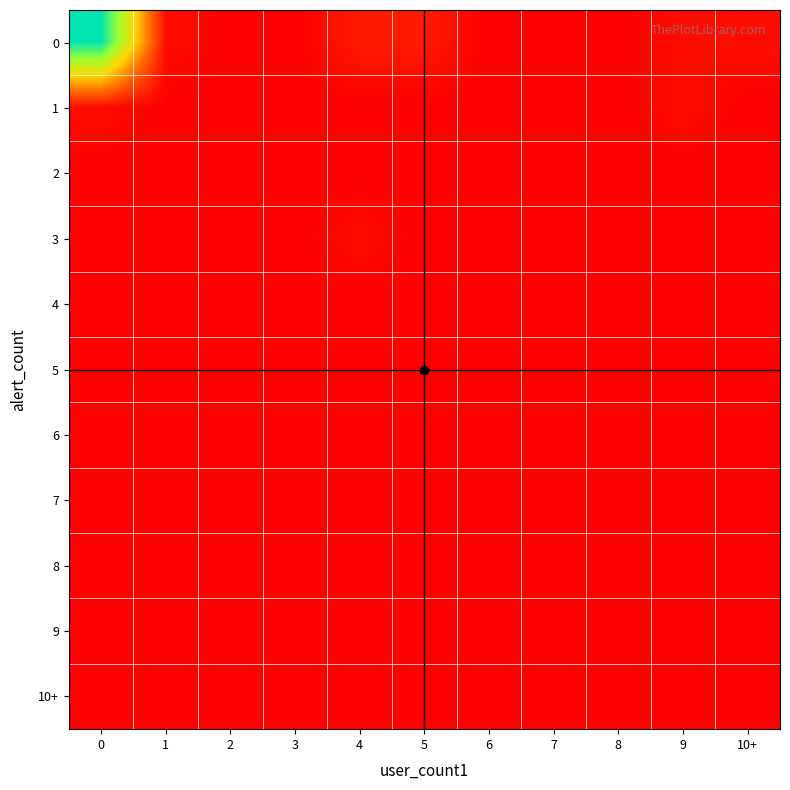

Reading left to right, extract all data points from this chart.

0: 0=30	1=1	2=0	3=0	4=2	5=2	6=0	7=0	8=0	9=1	10+=1
1: 0=1	1=0	2=0	3=0	4=0	5=0	6=0	7=0	8=0	9=1	10+=0
2: 0=0	1=0	2=0	3=0	4=0	5=0	6=0	7=0	8=0	9=0	10+=0
3: 0=0	1=0	2=0	3=0	4=1	5=0	6=0	7=0	8=0	9=0	10+=0
4: 0=0	1=0	2=0	3=0	4=0	5=0	6=0	7=0	8=0	9=0	10+=0
5: 0=0	1=0	2=0	3=0	4=0	5=0	6=0	7=0	8=0	9=0	10+=0
6: 0=0	1=0	2=0	3=0	4=0	5=0	6=0	7=0	8=0	9=0	10+=0
7: 0=0	1=0	2=0	3=0	4=0	5=0	6=0	7=0	8=0	9=0	10+=0
8: 0=0	1=0	2=0	3=0	4=0	5=0	6=0	7=0	8=0	9=0	10+=0
9: 0=0	1=0	2=0	3=0	4=0	5=0	6=0	7=0	8=0	9=0	10+=0
10+: 0=0	1=0	2=0	3=0	4=0	5=0	6=0	7=0	8=0	9=0	10+=0